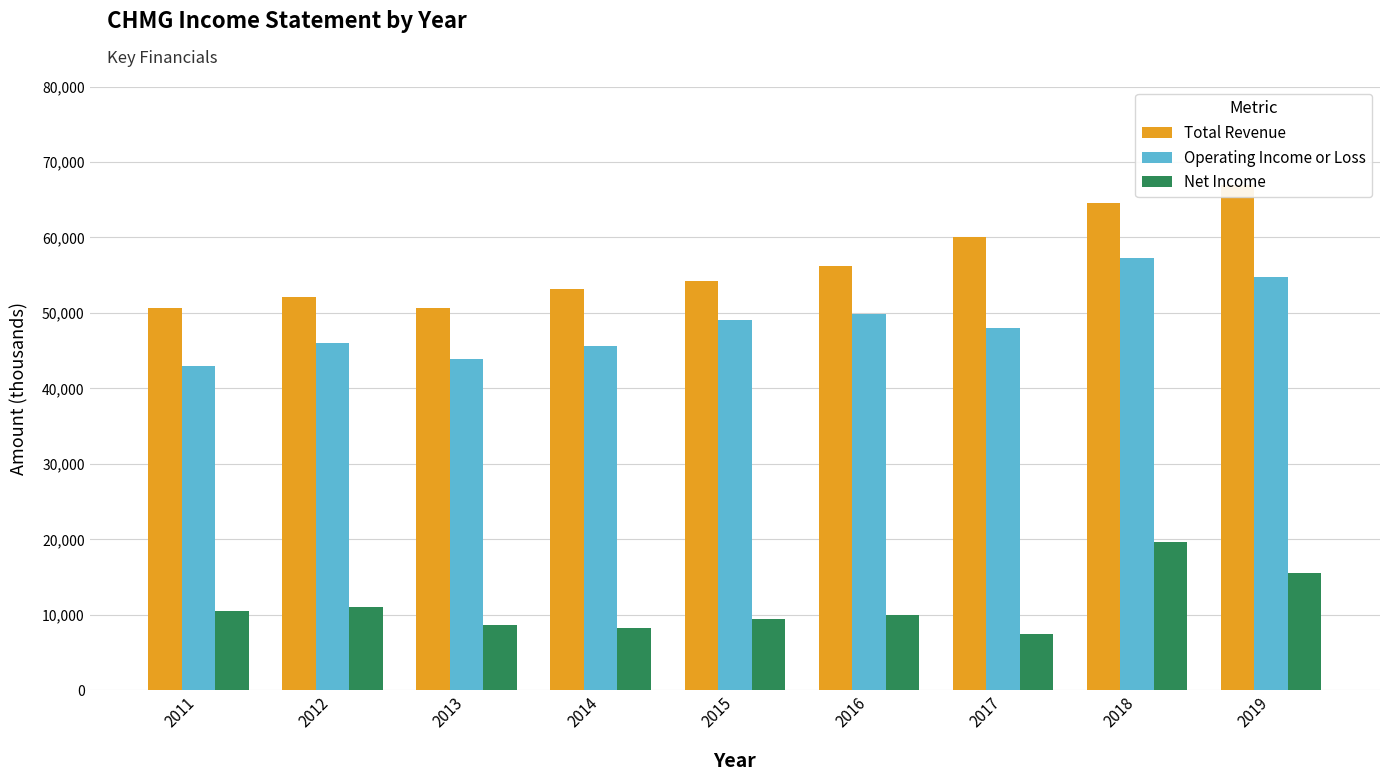

Reading left to right, list all the values displayed in this chart.

Total Revenue: 2011=50600	2012=52100	2013=50700	2014=53200	2015=54200	2016=56200	2017=60100	2018=64600	2019=66900
Operating Income or Loss: 2011=43000	2012=46000	2013=43900	2014=45600	2015=49100	2016=49900	2017=48000	2018=57300	2019=54700
Net Income: 2011=10500	2012=11000	2013=8700	2014=8200	2015=9400	2016=10000	2017=7400	2018=19600	2019=15600